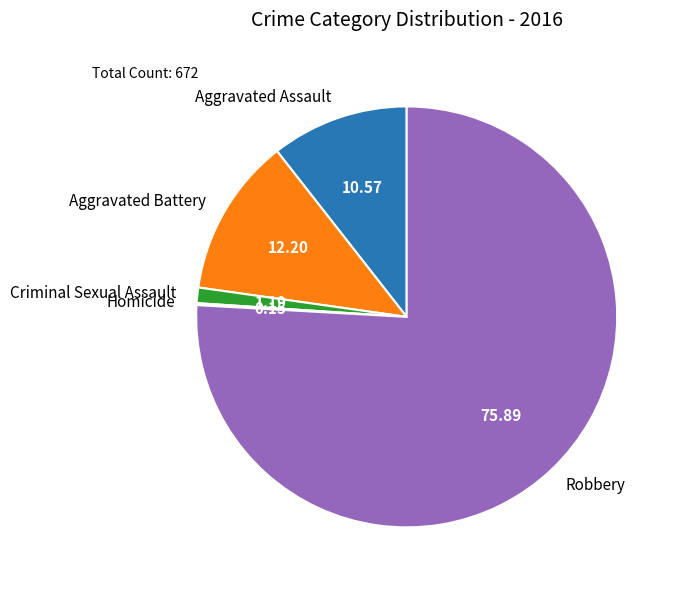

The Aggravated Assault slice represents 11% of the pie. True or false?

True